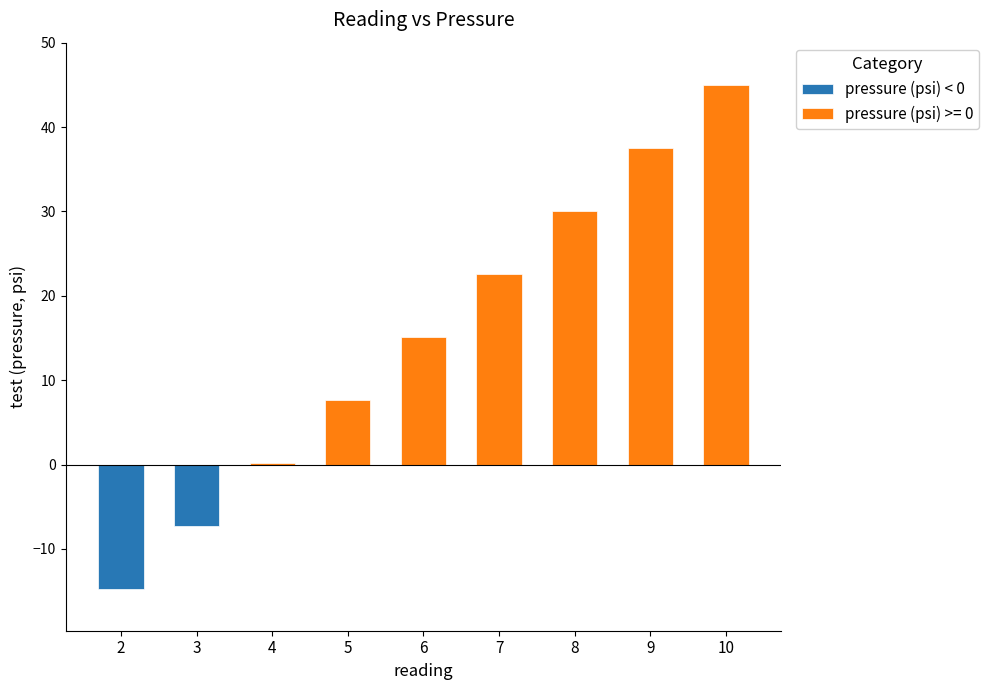

Are the bars grouped side by side (vs. stacked)?

No